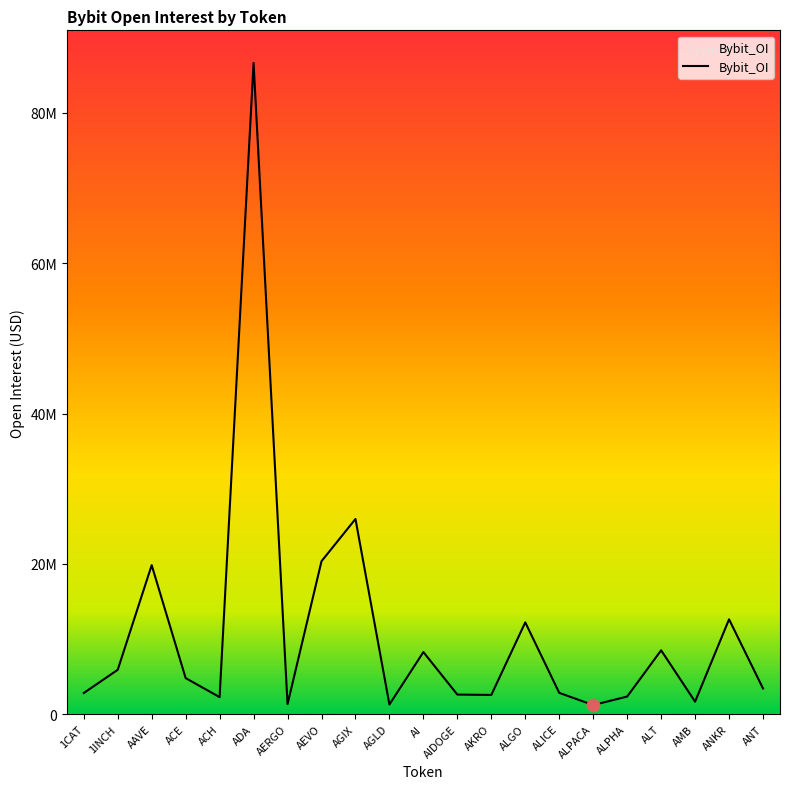

Is this an area chart (filled region under the line)?

Yes